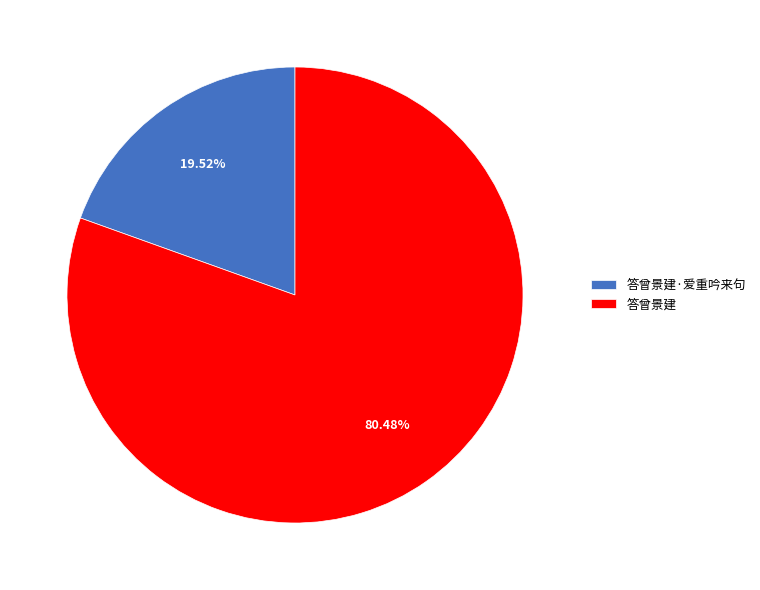

What percentage is the 答曾景建 slice, to the nearest percent?

80%